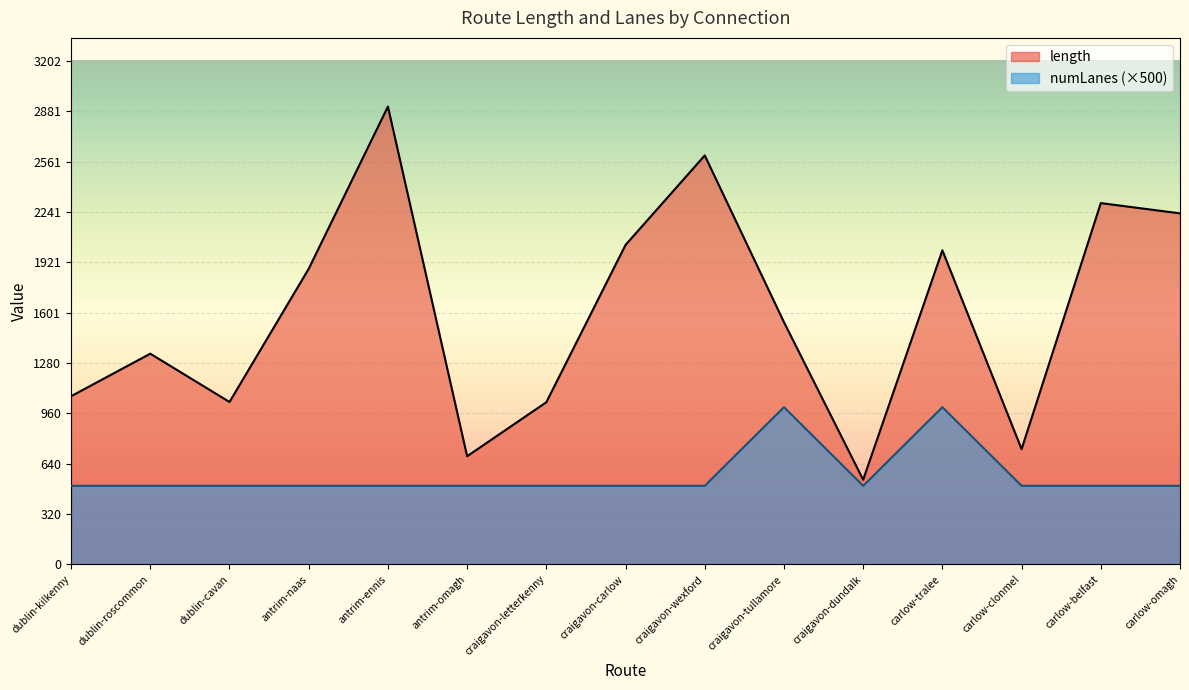

What are all the series names shown in the legend?

length, numLanes (×500)